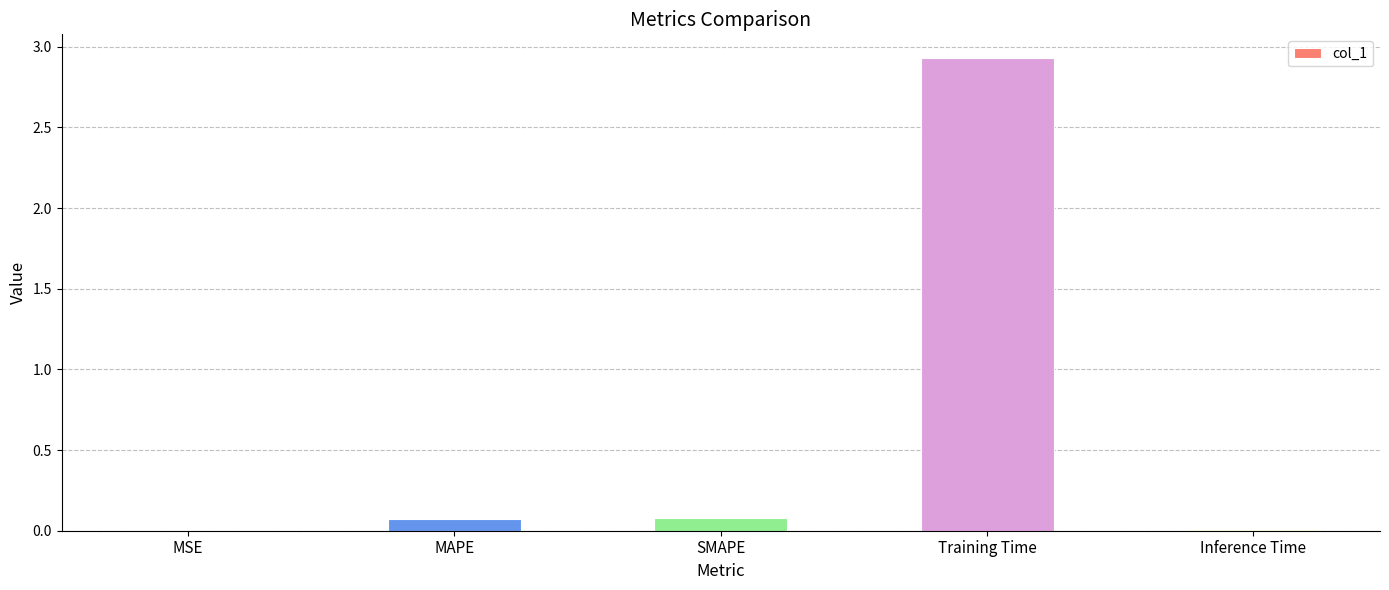

What is the sum of the values at SMAPE and Training Time?

3.0